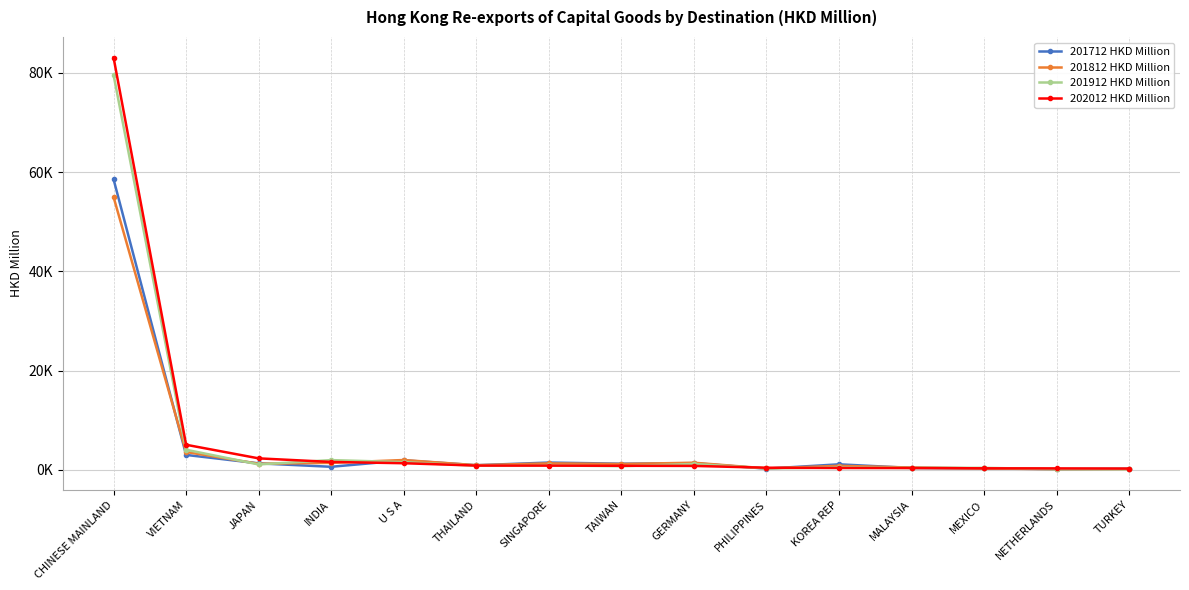

Does the chart have visible grid lines?

Yes